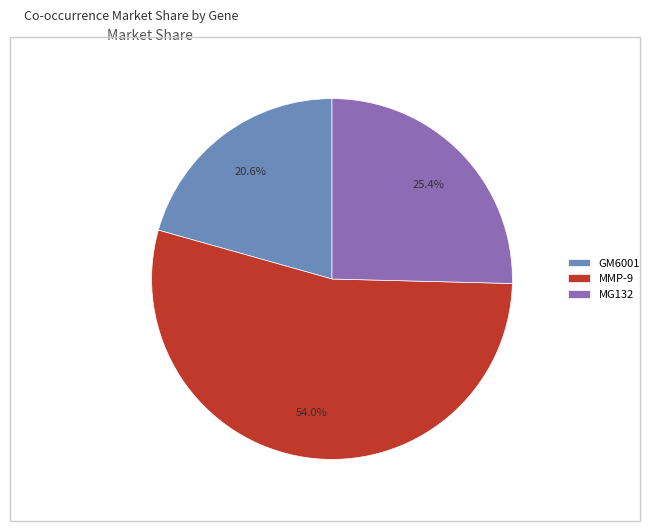

What portion of the pie excludes MG132?

74.6%